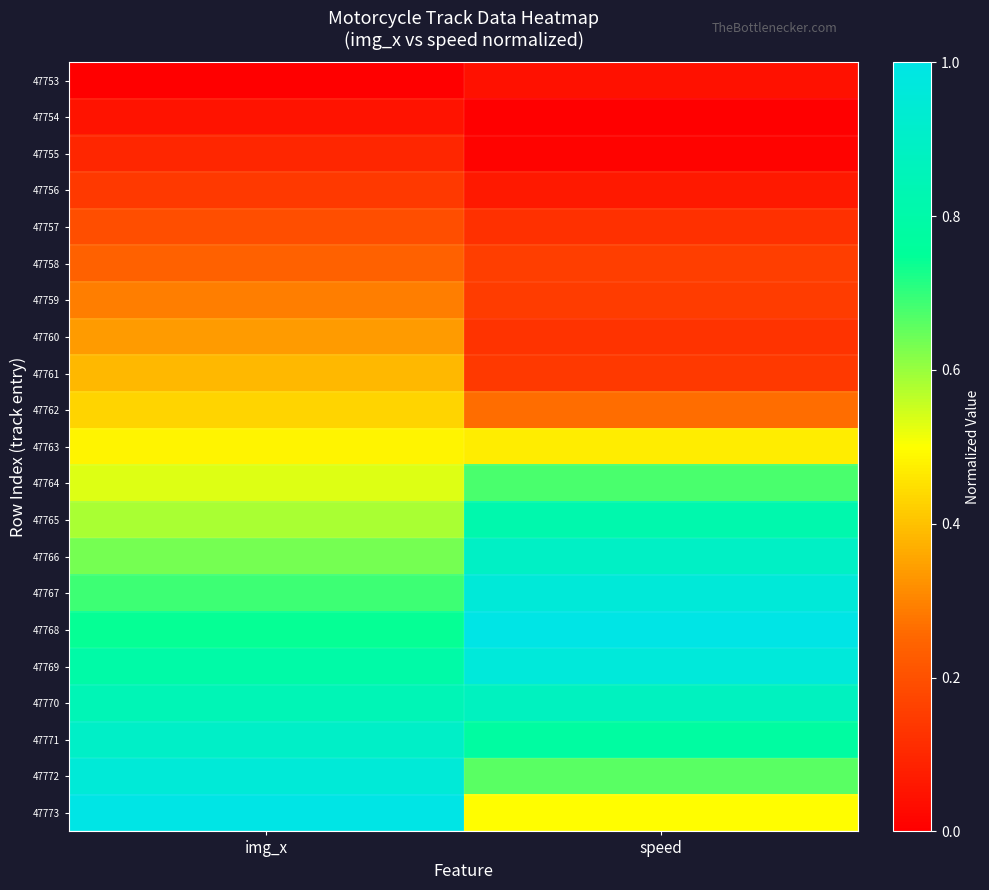

List the series in order of their peak value, lowest first.

47753, 47754, 47755, 47756, 47757, 47758, 47759, 47760, 47761, 47762, 47763, 47764, 47765, 47770, 47766, 47771, 47772, 47767, 47769, 47768, 47773